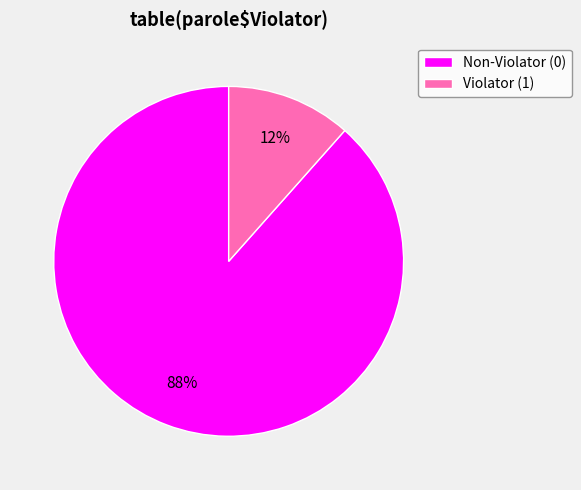

To the nearest percent, what portion does Violator (1) represent?

12%